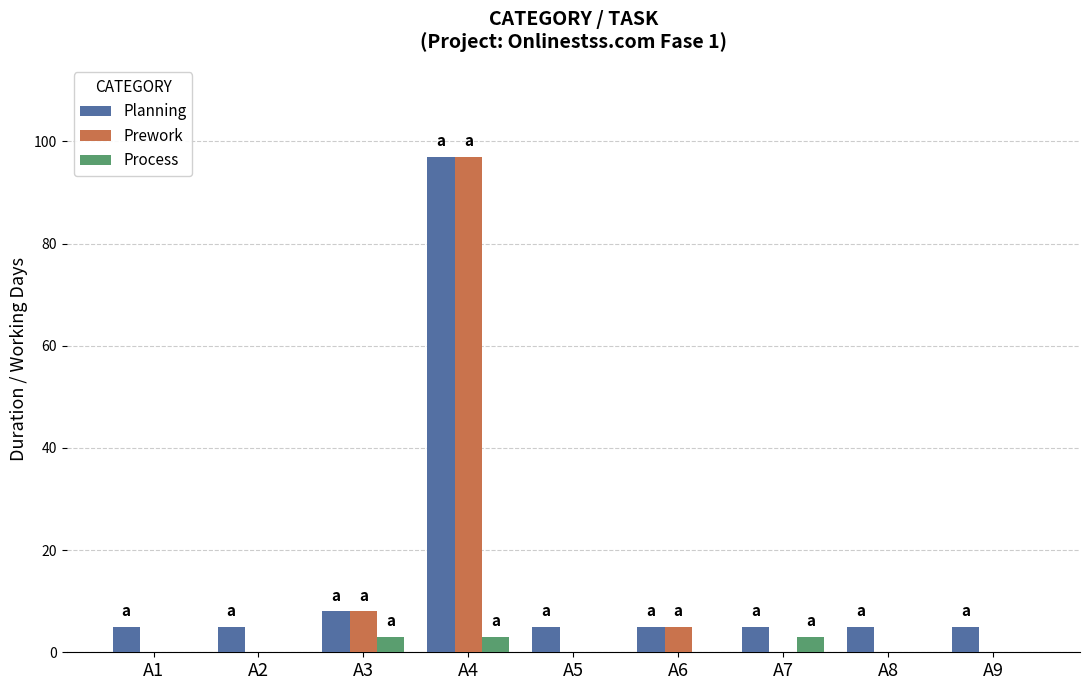

What is the greatest value displayed?

97